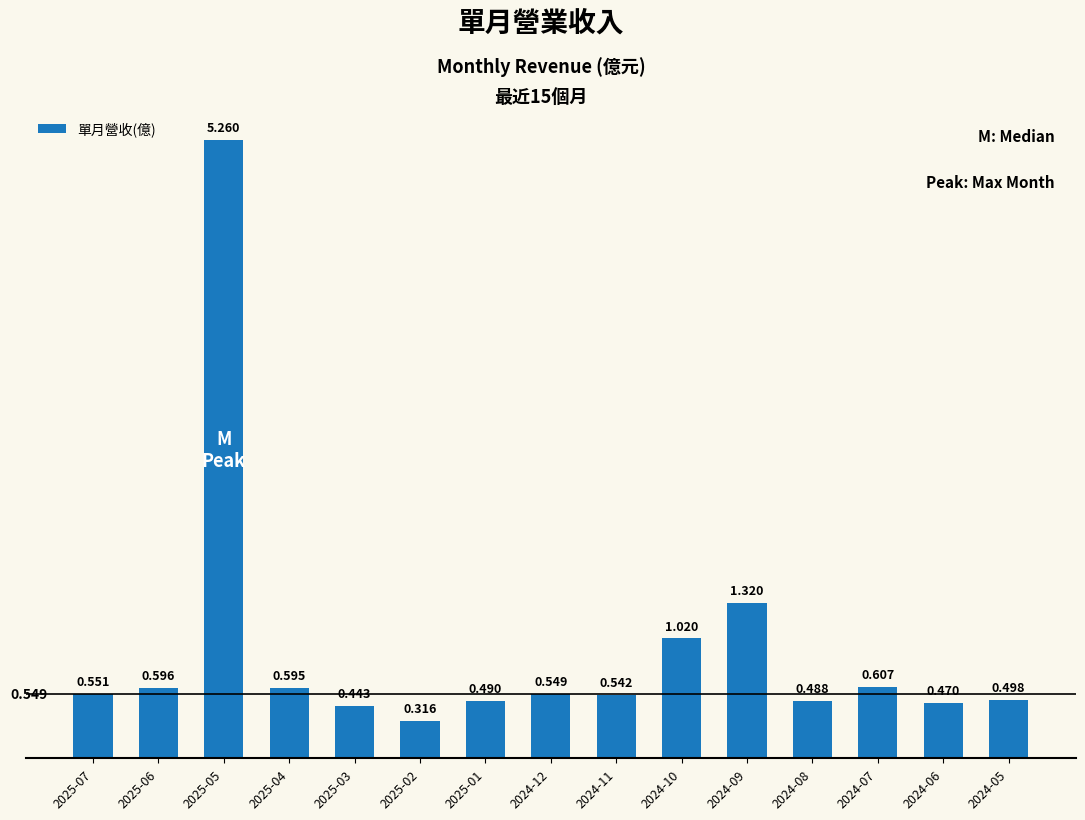

Which label corresponds to the smallest value in the chart?

2025-02